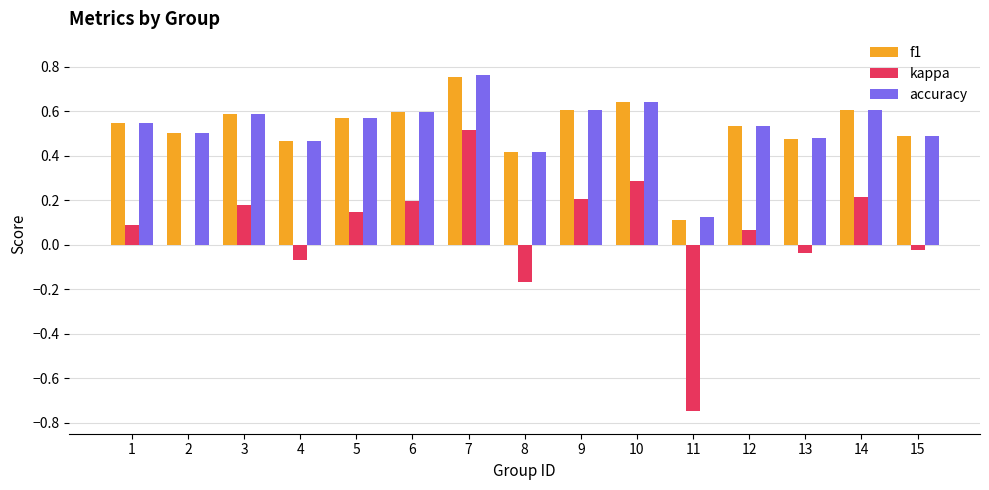

Is it true that f1 equals 0.6 at 6?

True